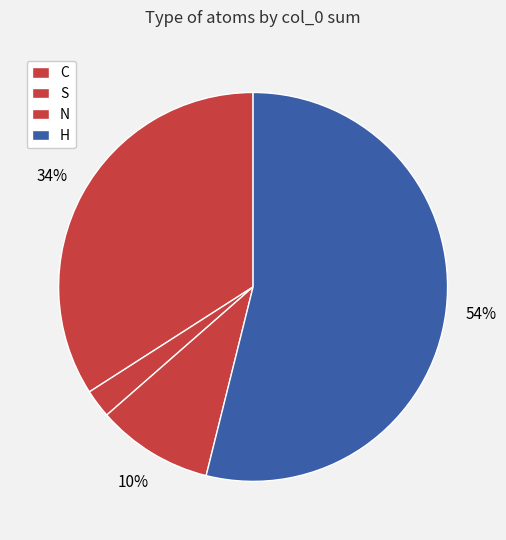

How many slices are in this pie chart?

4